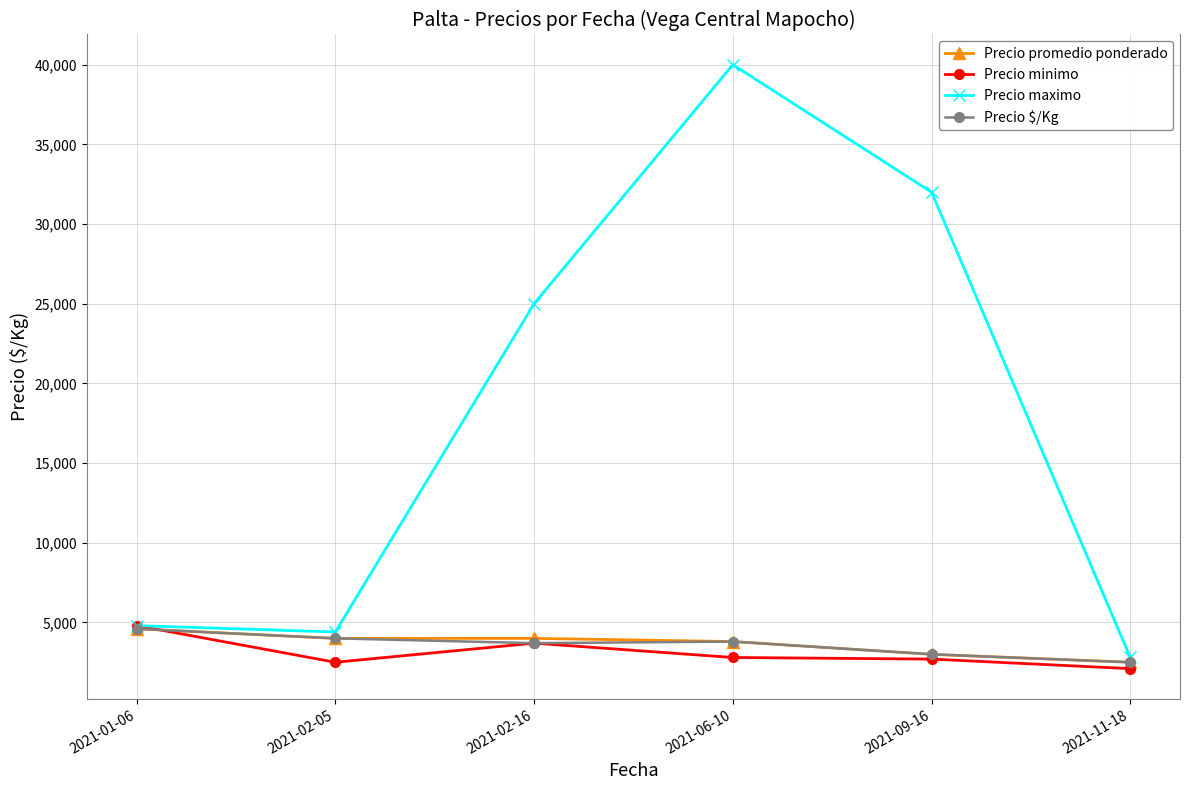

Which series ends up on top after the final intersection of Precio minimo and Precio promedio ponderado?

Precio promedio ponderado